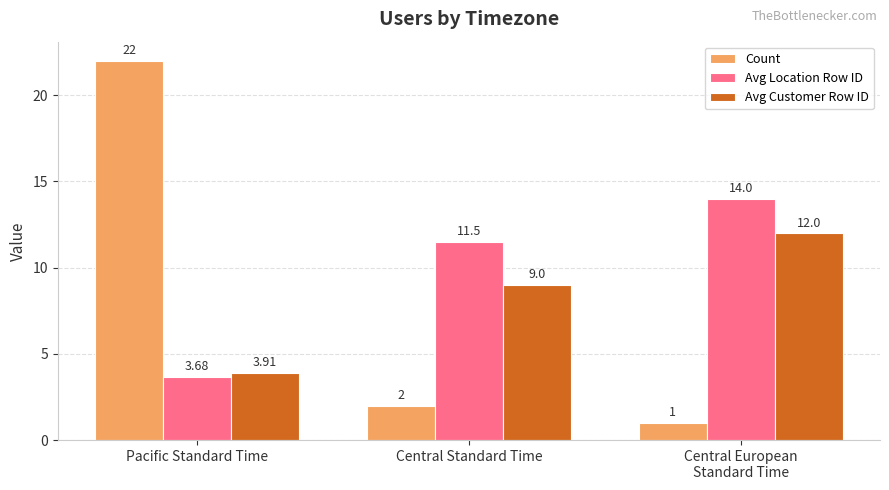

Count the number of data series in this chart.

3